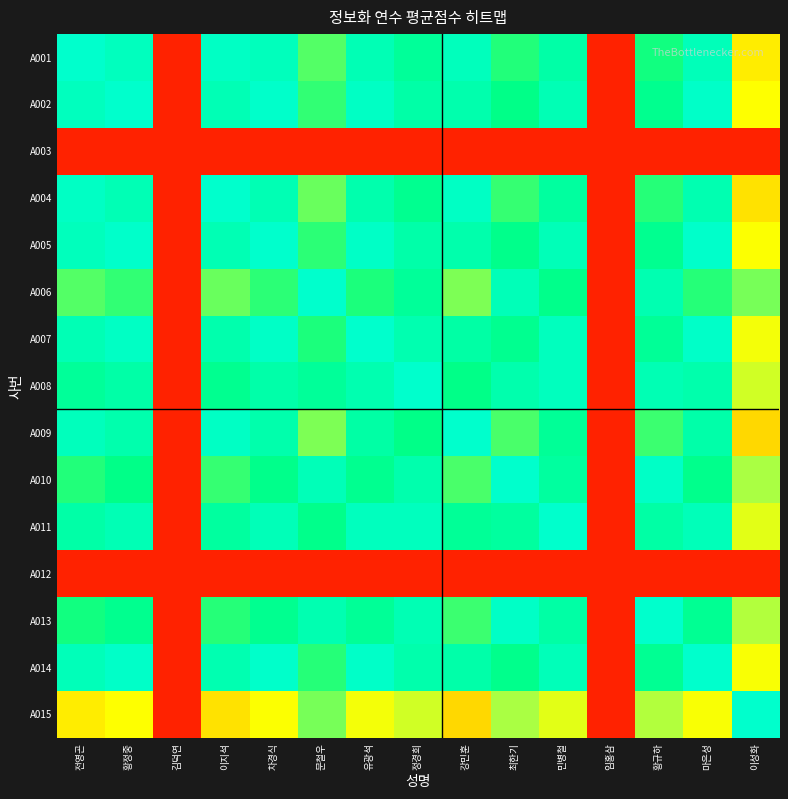

Reading right to left, what are all the values shown in this chart?

A001: 이성화=46.5	마은성=95.5	황규하=81.5	임홍삼=0.0	민병철=91.0	최한기=80.0	강민훈=96.0	정경희=87.5	유광석=94.5	문철우=75.0	차경식=96.0	이지석=98.0	김덕연=0.0	황정중=96.5	전영곤=100.0
A002: 이성화=50.0	마은성=99.0	황규하=85.0	임홍삼=0.0	민병철=94.5	최한기=83.5	강민훈=92.5	정경희=91.0	유광석=98.0	문철우=78.5	차경식=99.5	이지석=94.5	김덕연=0.0	황정중=100.0	전영곤=96.5
A003: 이성화=0.0	마은성=0.0	황규하=0.0	임홍삼=0.0	민병철=0.0	최한기=0.0	강민훈=0.0	정경희=0.0	유광석=0.0	문철우=0.0	차경식=0.0	이지석=0.0	김덕연=0.0	황정중=0.0	전영곤=0.0
A004: 이성화=44.5	마은성=93.5	황규하=79.5	임홍삼=0.0	민병철=89.0	최한기=78.0	강민훈=98.0	정경희=85.5	유광석=92.5	문철우=73.0	차경식=94.0	이지석=100.0	김덕연=0.0	황정중=94.5	전영곤=98.0
A005: 이성화=50.5	마은성=99.5	황규하=85.5	임홍삼=0.0	민병철=95.0	최한기=84.0	강민훈=92.0	정경희=91.5	유광석=98.5	문철우=79.0	차경식=100.0	이지석=94.0	김덕연=0.0	황정중=99.5	전영곤=96.0
A006: 이성화=71.5	마은성=79.5	황규하=93.5	임홍삼=0.0	민병철=84.0	최한기=95.0	강민훈=71.0	정경희=87.5	유광석=80.5	문철우=100.0	차경식=79.0	이지석=73.0	김덕연=0.0	황정중=78.5	전영곤=75.0
A007: 이성화=52.0	마은성=99.0	황규하=87.0	임홍삼=0.0	민병철=96.5	최한기=85.5	강민훈=90.5	정경희=93.0	유광석=100.0	문철우=80.5	차경식=98.5	이지석=92.5	김덕연=0.0	황정중=98.0	전영곤=94.5
A008: 이성화=59.0	마은성=92.0	황규하=94.0	임홍삼=0.0	민병철=96.5	최한기=92.5	강민훈=83.5	정경희=100.0	유광석=93.0	문철우=87.5	차경식=91.5	이지석=85.5	김덕연=0.0	황정중=91.0	전영곤=87.5
A009: 이성화=42.5	마은성=91.5	황규하=77.5	임홍삼=0.0	민병철=87.0	최한기=76.0	강민훈=100.0	정경희=83.5	유광석=90.5	문철우=71.0	차경식=92.0	이지석=98.0	김덕연=0.0	황정중=92.5	전영곤=96.0
A010: 이성화=66.5	마은성=84.5	황규하=98.5	임홍삼=0.0	민병철=89.0	최한기=100.0	강민훈=76.0	정경희=92.5	유광석=85.5	문철우=95.0	차경식=84.0	이지석=78.0	김덕연=0.0	황정중=83.5	전영곤=80.0
A011: 이성화=55.5	마은성=95.5	황규하=90.5	임홍삼=0.0	민병철=100.0	최한기=89.0	강민훈=87.0	정경희=96.5	유광석=96.5	문철우=84.0	차경식=95.0	이지석=89.0	김덕연=0.0	황정중=94.5	전영곤=91.0
A012: 이성화=0.0	마은성=0.0	황규하=0.0	임홍삼=0.0	민병철=0.0	최한기=0.0	강민훈=0.0	정경희=0.0	유광석=0.0	문철우=0.0	차경식=0.0	이지석=0.0	김덕연=0.0	황정중=0.0	전영곤=0.0
A013: 이성화=65.0	마은성=86.0	황규하=100.0	임홍삼=0.0	민병철=90.5	최한기=98.5	강민훈=77.5	정경희=94.0	유광석=87.0	문철우=93.5	차경식=85.5	이지석=79.5	김덕연=0.0	황정중=85.0	전영곤=81.5
A014: 이성화=51.0	마은성=100.0	황규하=86.0	임홍삼=0.0	민병철=95.5	최한기=84.5	강민훈=91.5	정경희=92.0	유광석=99.0	문철우=79.5	차경식=99.5	이지석=93.5	김덕연=0.0	황정중=99.0	전영곤=95.5
A015: 이성화=100.0	마은성=51.0	황규하=65.0	임홍삼=0.0	민병철=55.5	최한기=66.5	강민훈=42.5	정경희=59.0	유광석=52.0	문철우=71.5	차경식=50.5	이지석=44.5	김덕연=0.0	황정중=50.0	전영곤=46.5